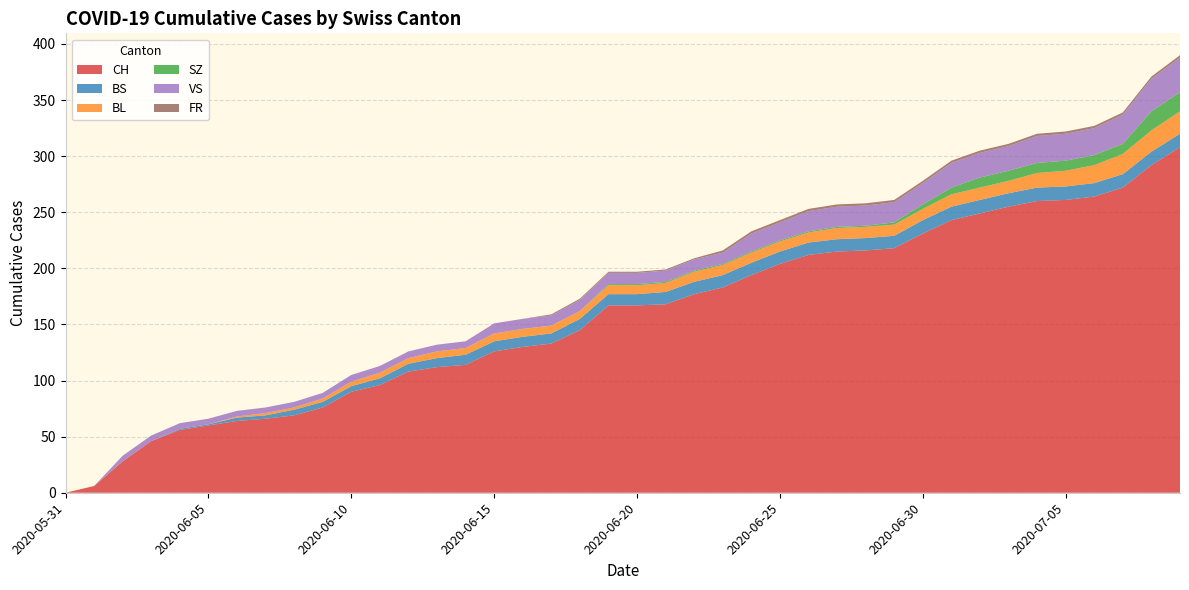

Reading left to right, list all the values displayed in this chart.

CH: 0	6	28	46	56	60	64	66	69	76	90	96	108	112	114	126	130	133	145	167	167	168	177	183	194	204	212	215	216	218	231	243	249	255	260	261	264	272	292	308
BS: 0	0	0	0	1	1	3	3	5	5	5	6	7	8	9	9	9	9	10	10	10	11	11	11	11	11	11	11	11	11	12	12	12	12	12	12	12	12	12	12
BL: 0	0	0	0	0	0	1	2	2	3	4	5	5	6	6	7	7	7	7	8	8	8	9	9	9	9	9	10	10	10	10	11	11	11	13	14	16	18	19	20
SZ: 0	0	0	0	0	0	0	0	0	0	0	0	0	0	0	0	0	0	0	1	1	1	1	1	1	1	1	1	1	2	4	6	9	9	9	9	9	9	17	17
VS: 0	0	5	5	5	5	5	5	5	5	6	6	6	6	6	9	9	9	10	10	10	10	10	10	16	16	18	18	18	18	19	22	22	22	24	24	24	26	29	31
FR: 0	0	0	0	0	0	0	0	0	0	0	0	0	0	0	0	0	1	1	1	1	1	1	2	2	2	2	2	2	2	2	2	2	2	2	2	2	2	2	2